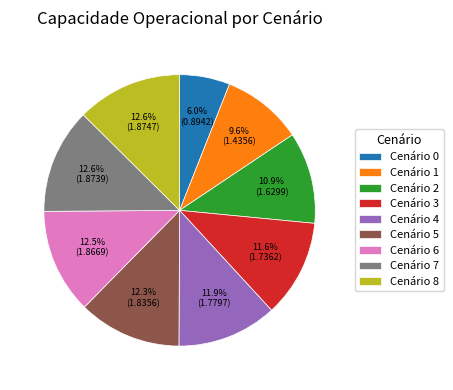

What portion of the pie excludes Cenário 3?

88.4%